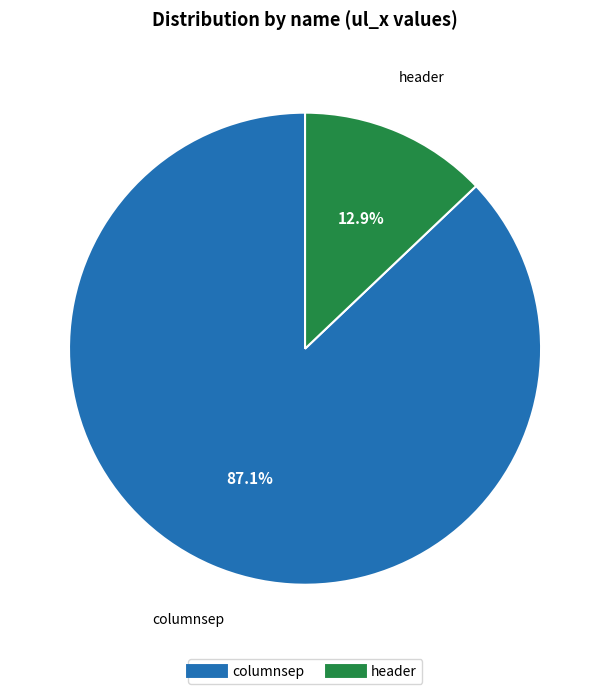

Which has a higher value, header or columnsep?

columnsep